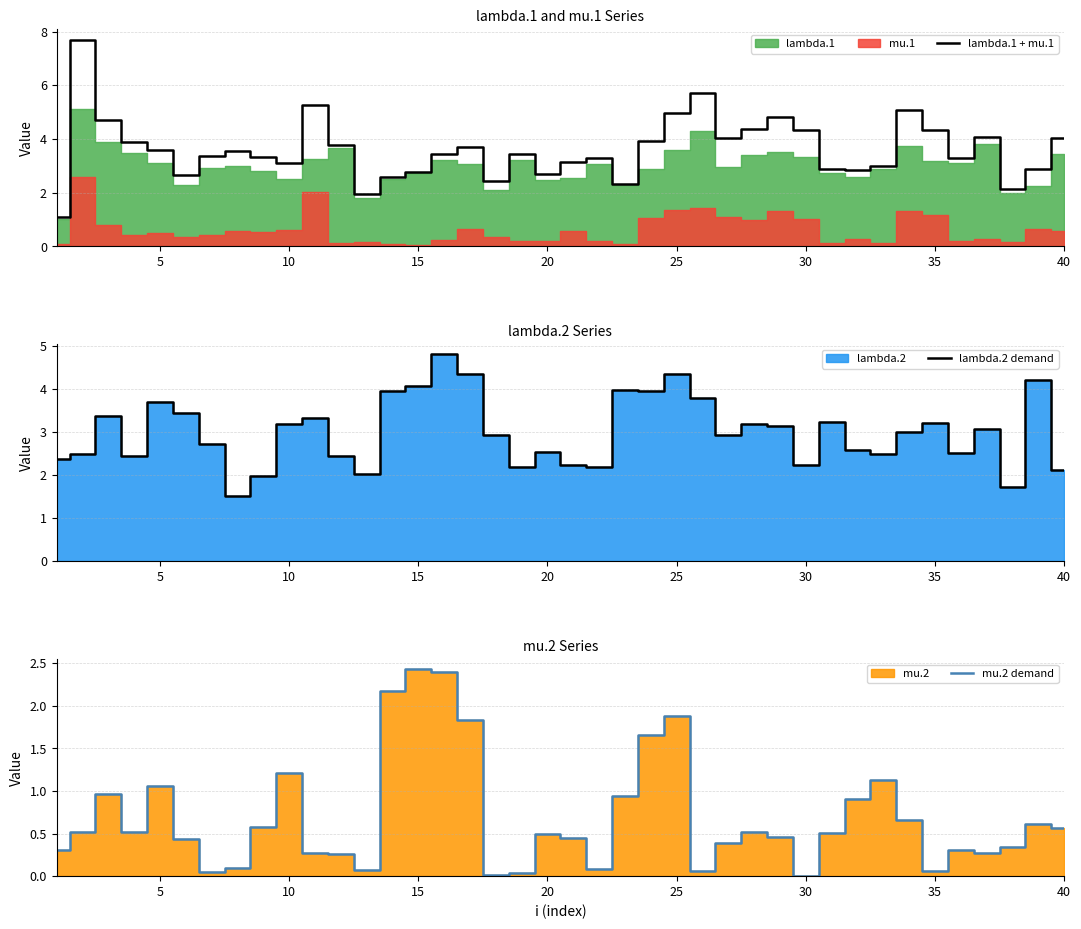

Which series has the largest total across all categories?

lambda.1 + mu.1